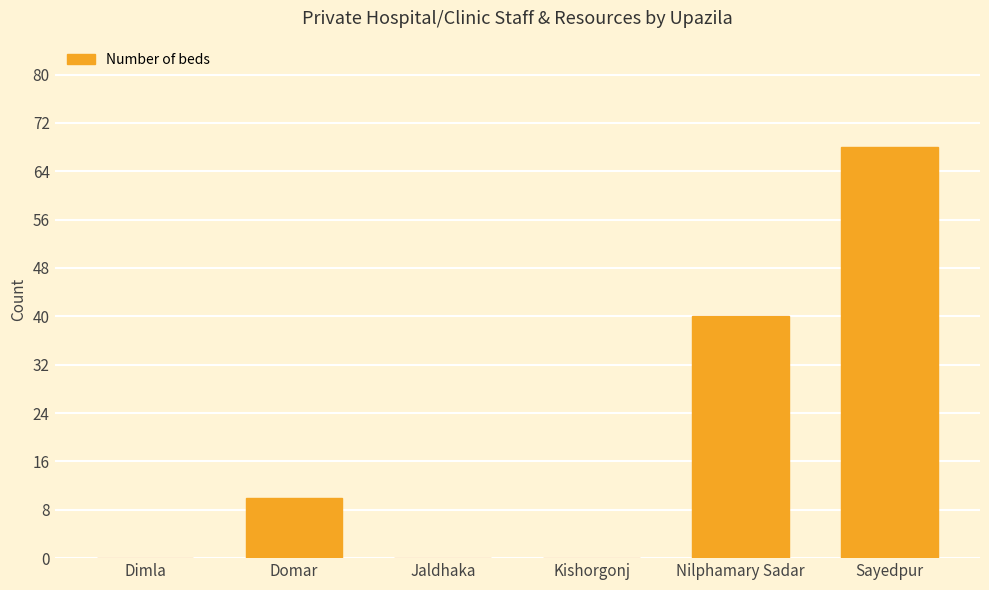

What is the difference between the values at Jaldhaka and Nilphamary Sadar?

40